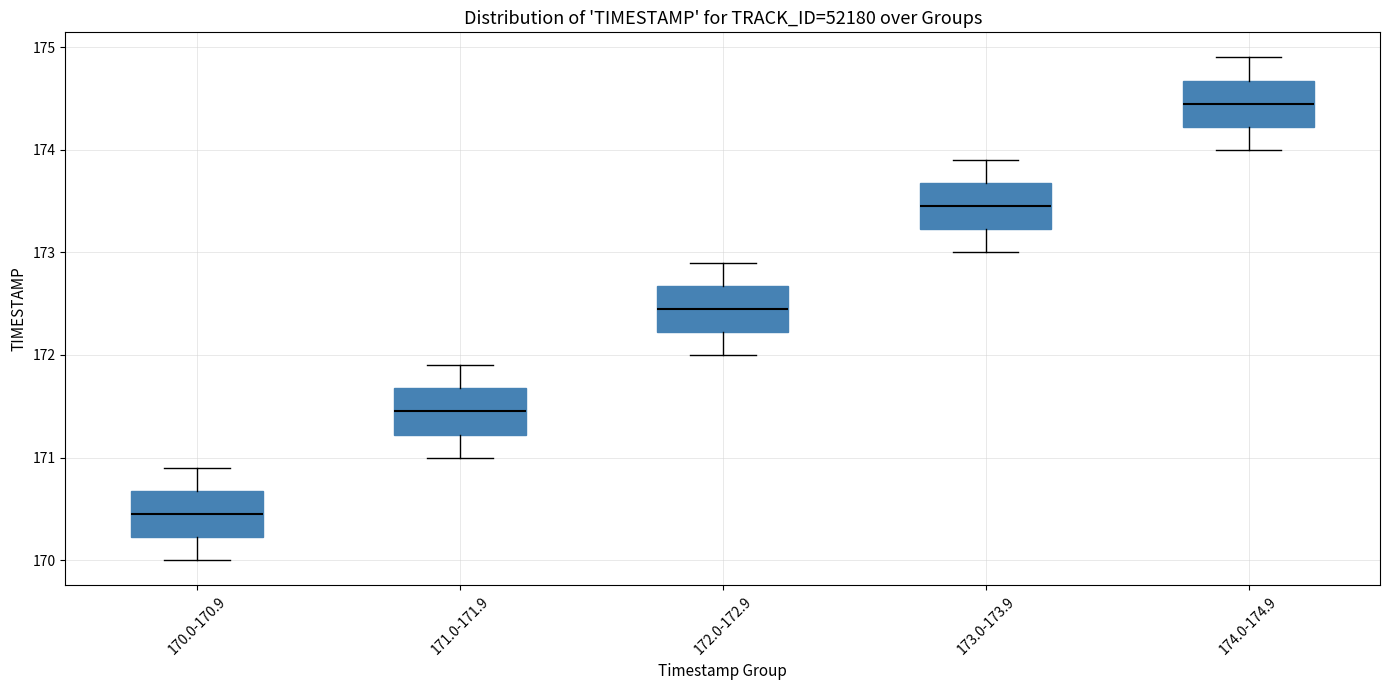

Which box has the lowest median line?

170.0-170.9